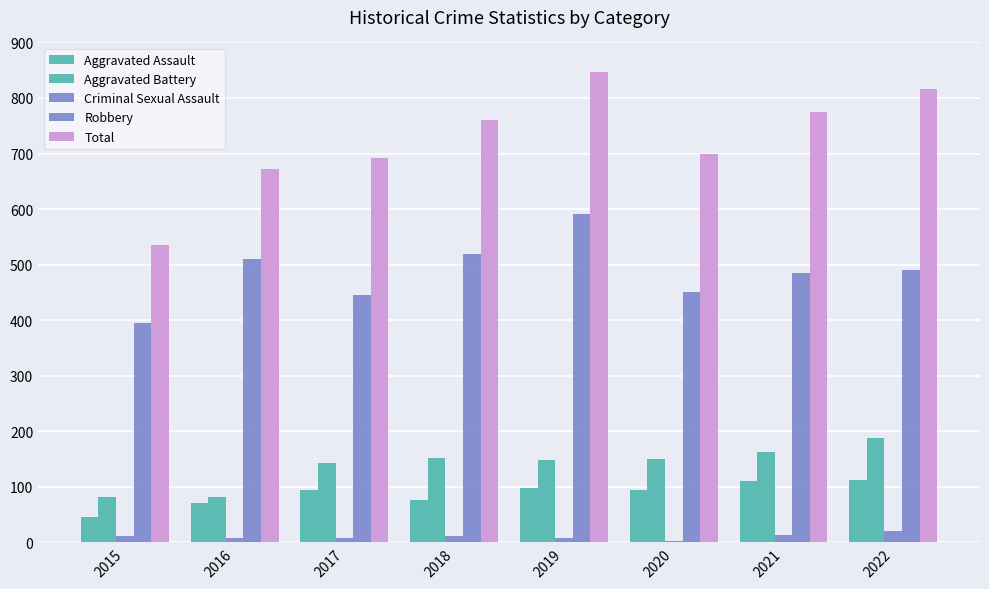

What is the value of the Aggravated Battery bar at the 5th from the left?

148